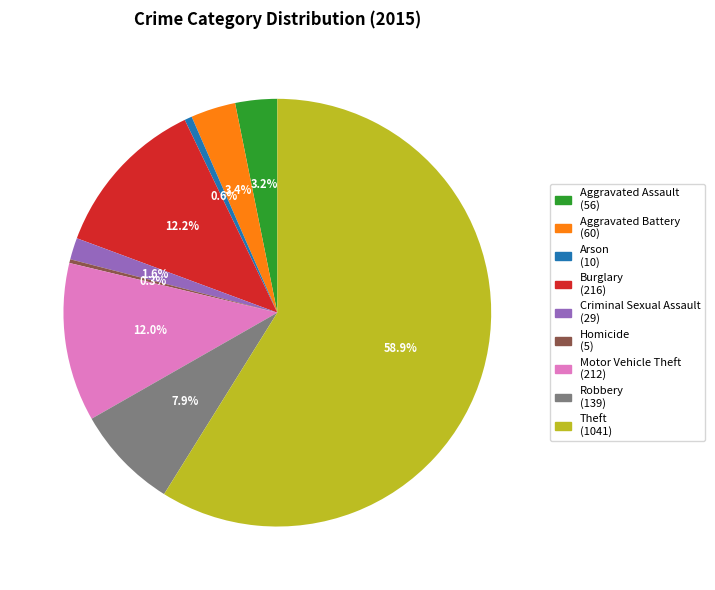

Is it true that Theft is 53% of the pie?

False